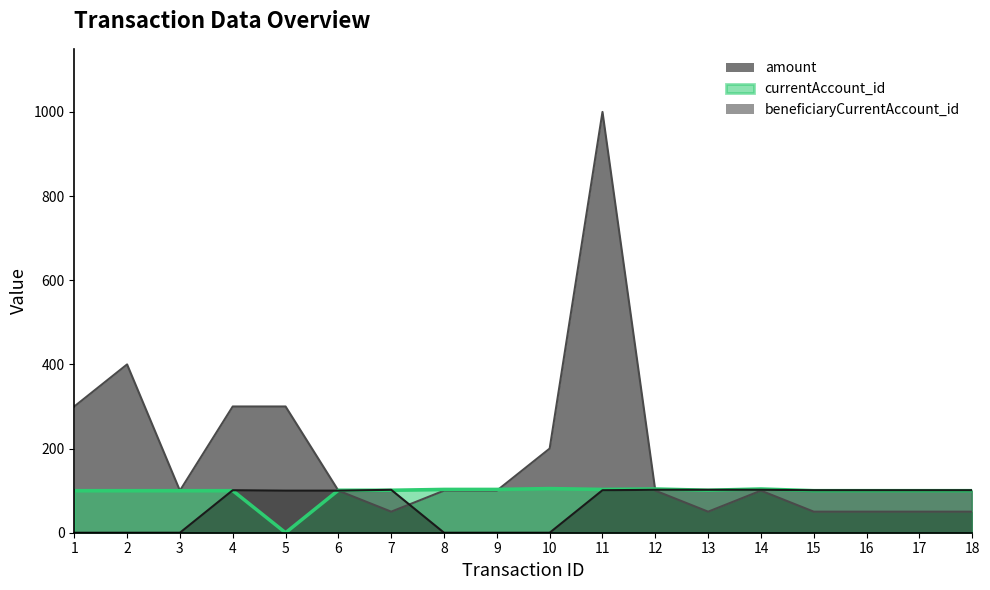

At which label does beneficiaryCurrentAccount_id first exceed 101?

7